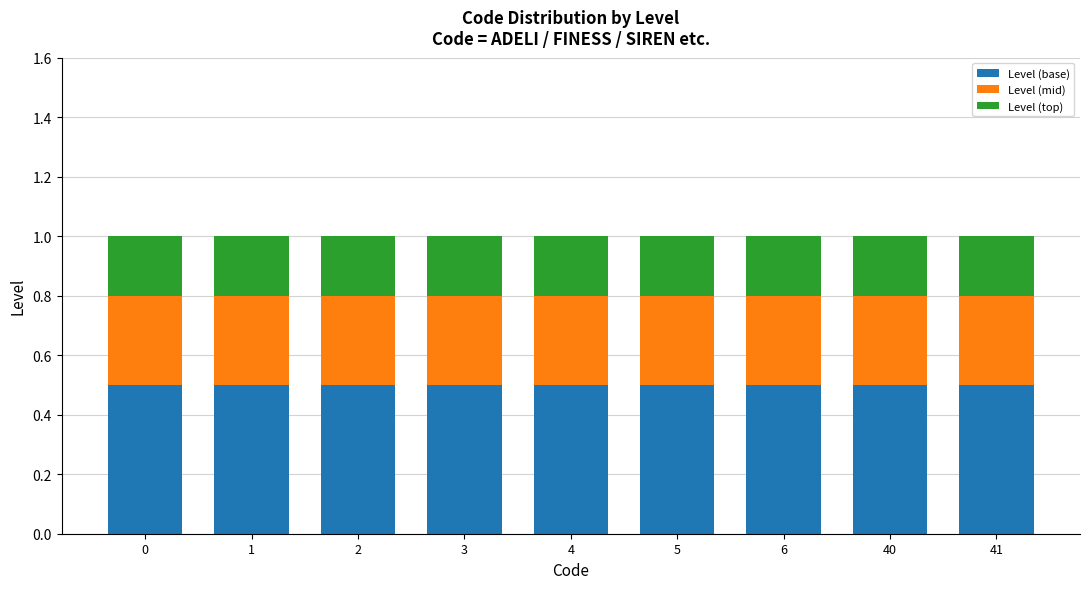

What is the highest value of the Level (base) series?

0.5